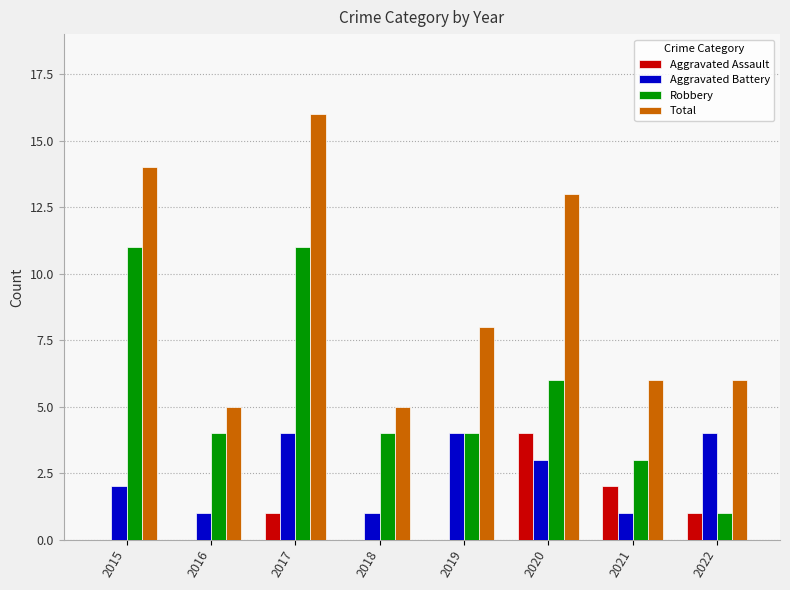

Which label corresponds to the largest value in the chart?

2017